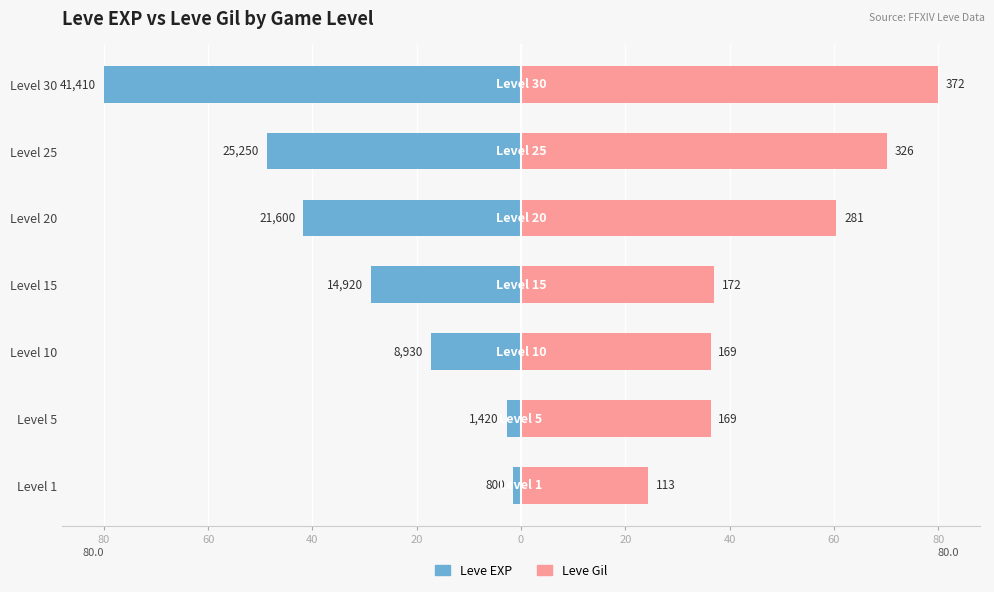

What are all the series names shown in the legend?

Leve EXP, Leve Gil